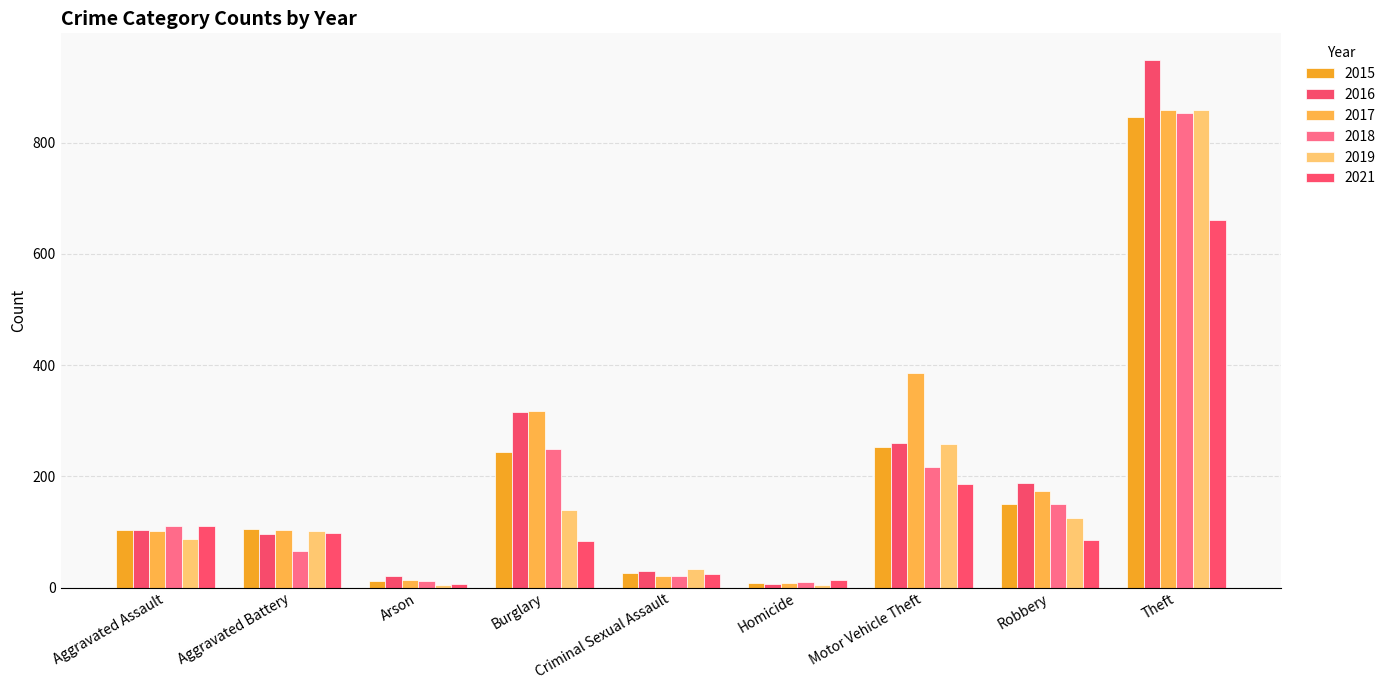

How many data points in 2018 are less than 111?

4